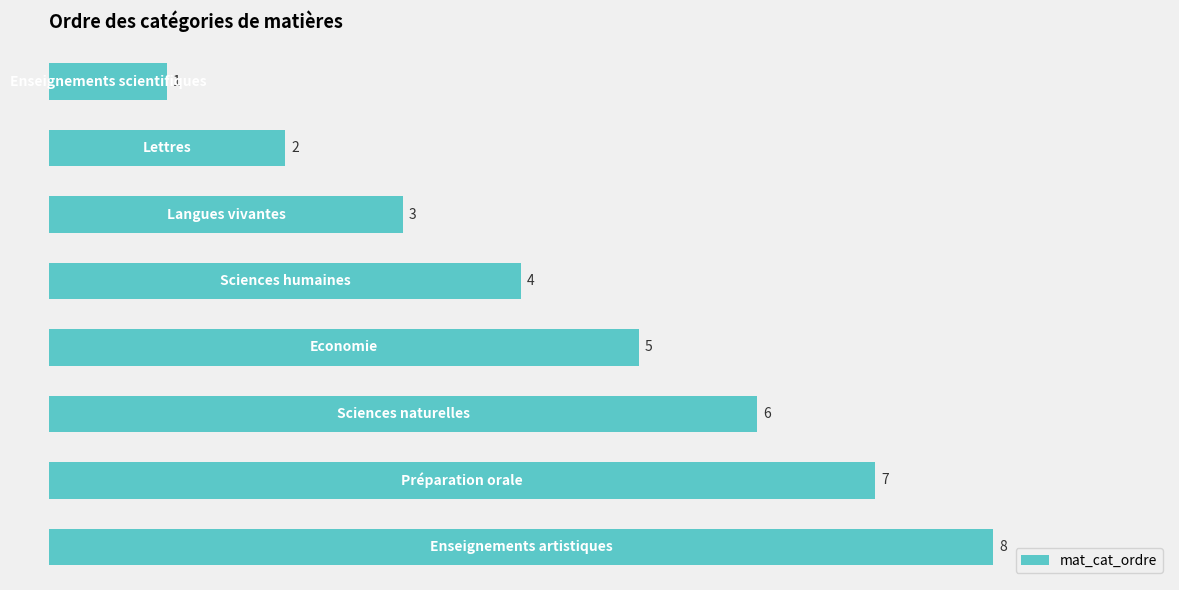

What is the value of the 4th bar from the top?

4